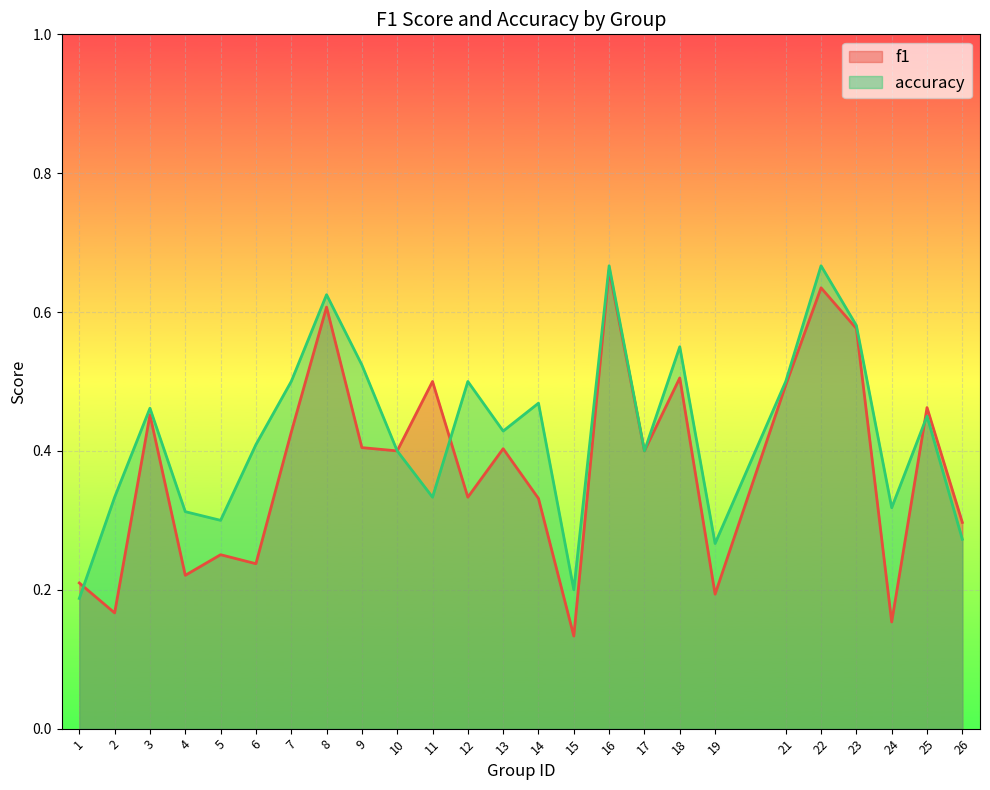

What is the difference between the maximum and minimum values in the f1 series?

0.5